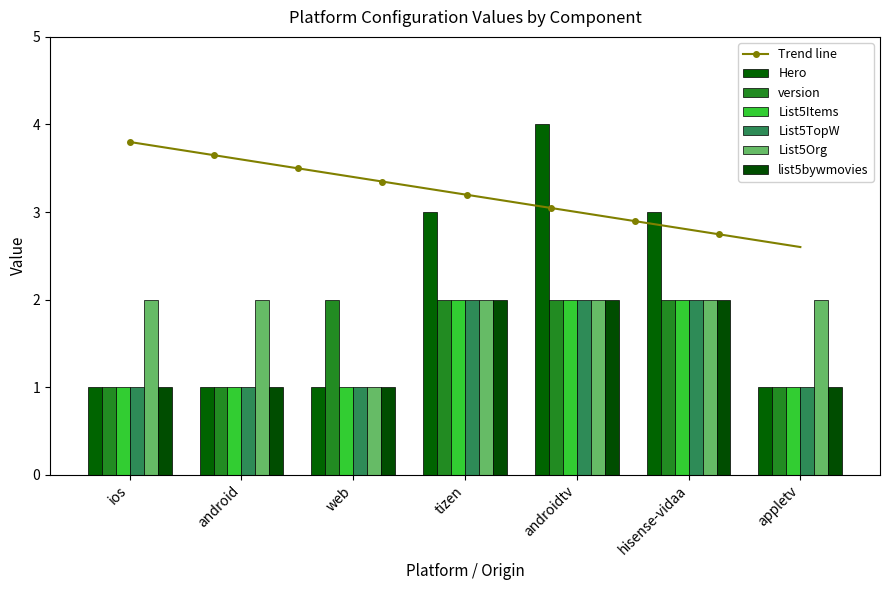

At appletv, list the series in order from smallest to largest.

Hero, version, List5Items, List5TopW, list5bywmovies, List5Org